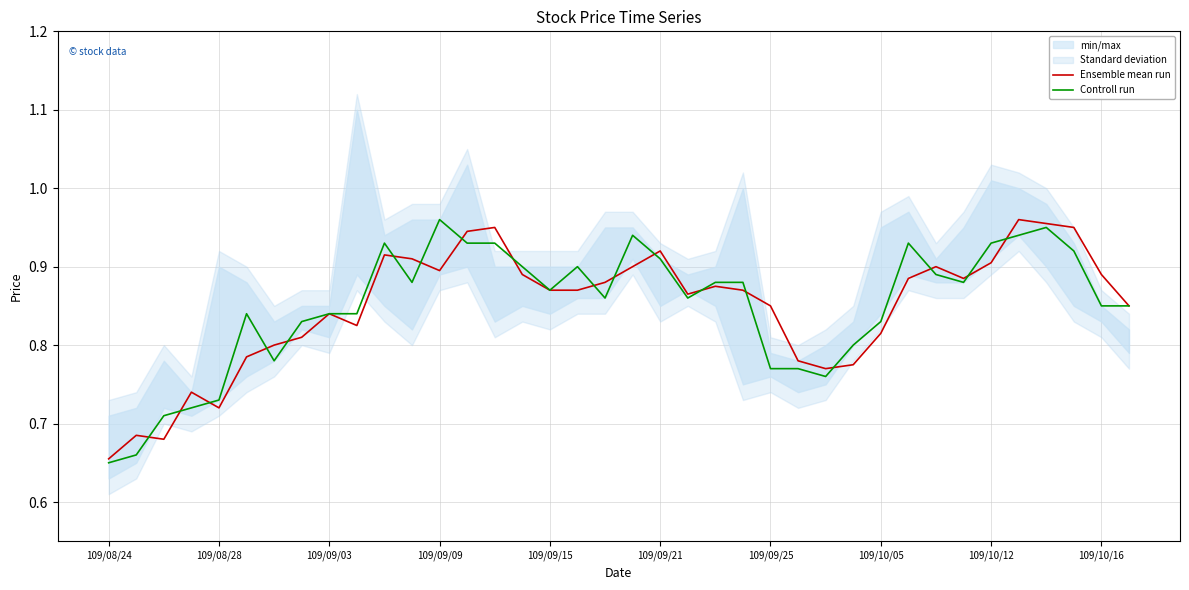

At which label is Ensemble mean run closest to 0?

109/08/24